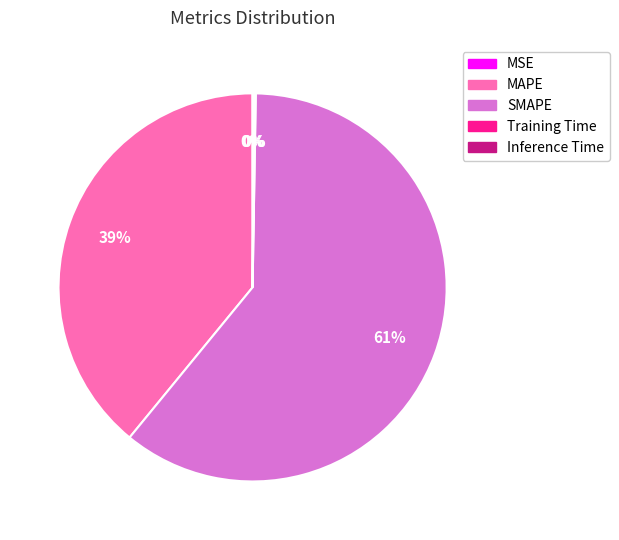

Which category has the biggest portion of the pie?

SMAPE